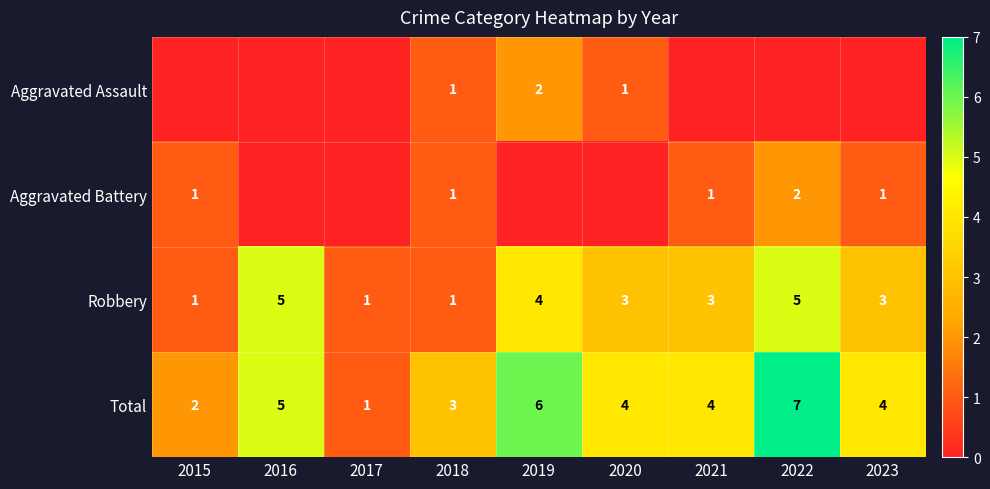

The Aggravated Battery series shows 1 at 2018. True or false?

True